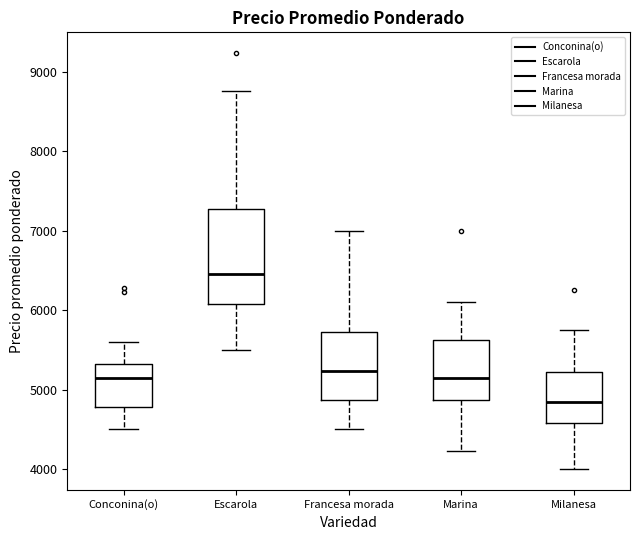

Reading left to right, read every box against the y-axis: the position of its median line, the range the box covers, and the ends of its whiskers. The values are not printed on the chart, so give them approximately, as read against the axis.

Conconina(o): median 5200, box 4800 to 5300, whiskers 4500 to 5600
Escarola: median 6500, box 6100 to 7300, whiskers 5500 to 8800
Francesa morada: median 5200, box 4900 to 5700, whiskers 4500 to 7000
Marina: median 5200, box 4900 to 5600, whiskers 4200 to 6100
Milanesa: median 4900, box 4600 to 5200, whiskers 4000 to 5800